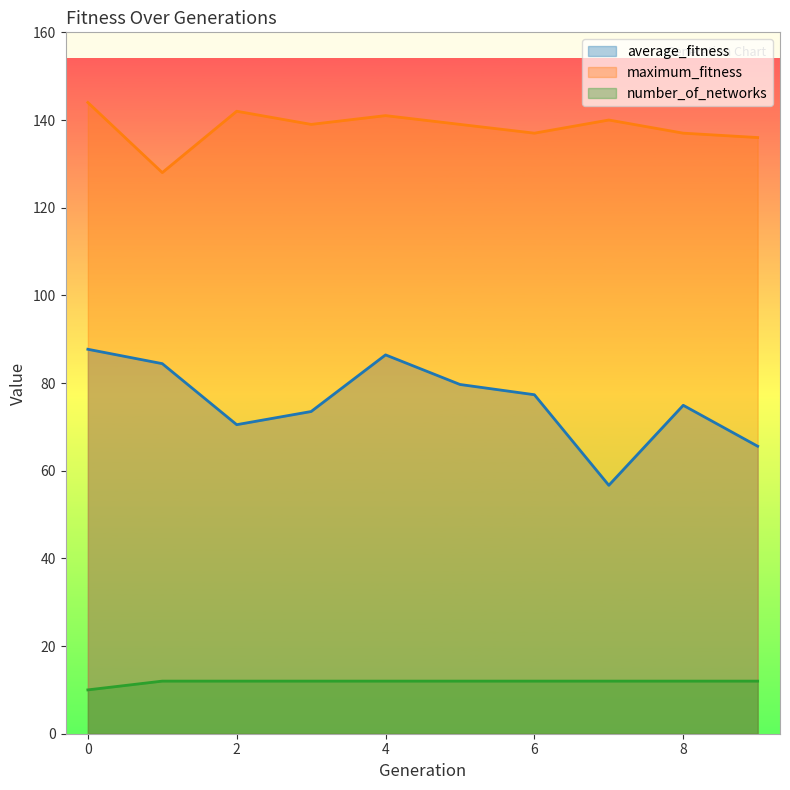

Does the chart display data point markers on the line(s)?

No